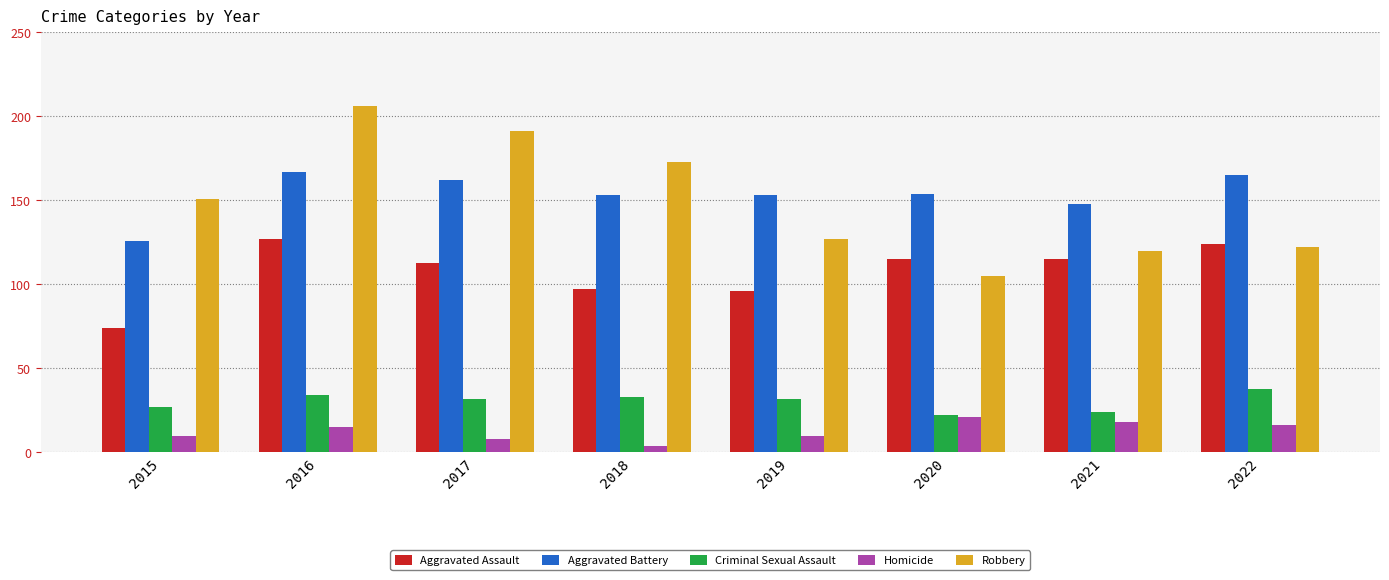

What is the difference between the maximum and minimum values in the Aggravated Battery series?

41